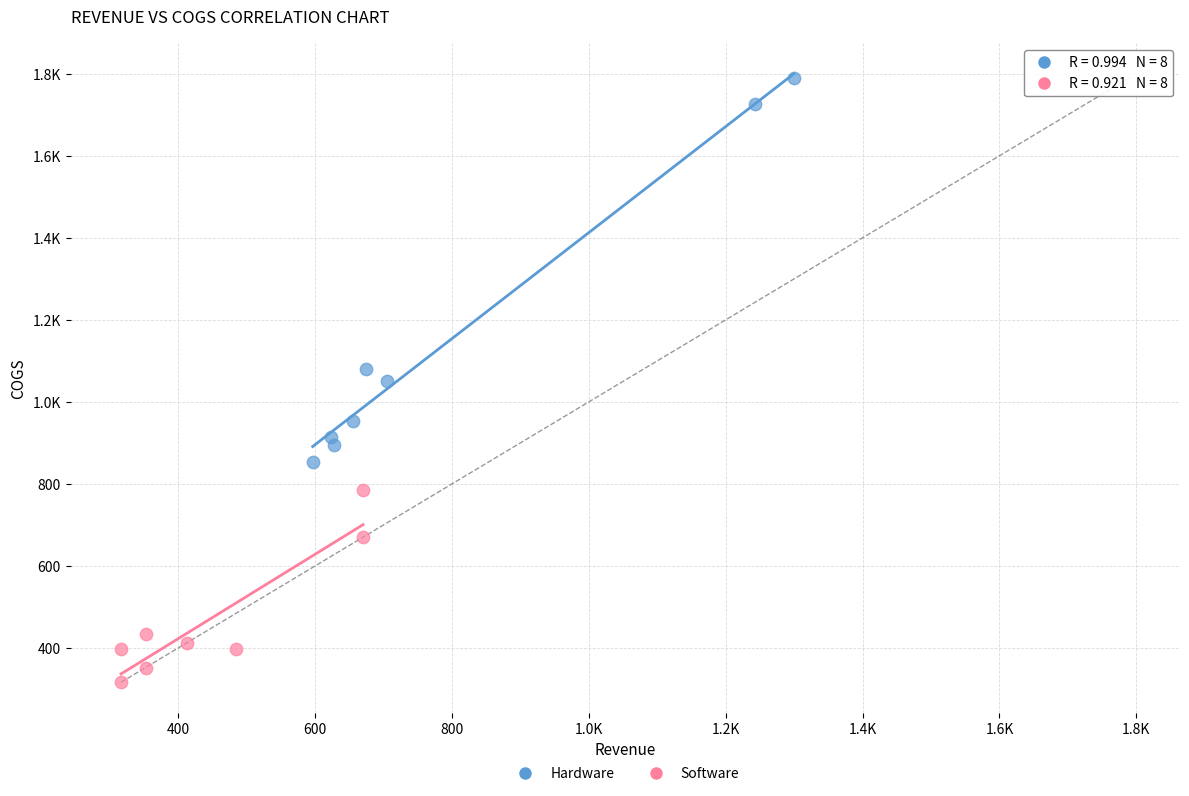

What are all the series names shown in the legend?

Hardware, Software